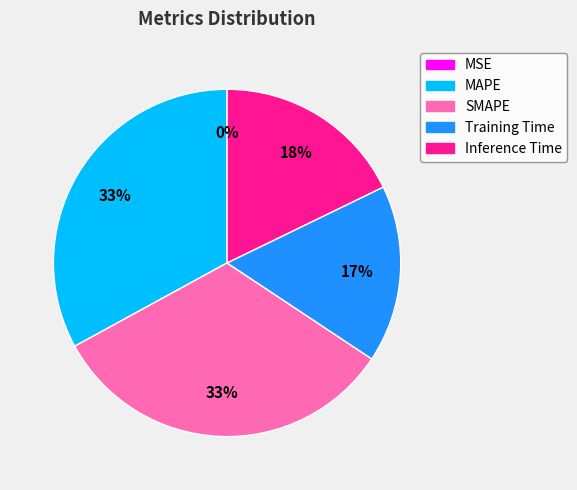

What percentage is the SMAPE slice, to the nearest percent?

33%